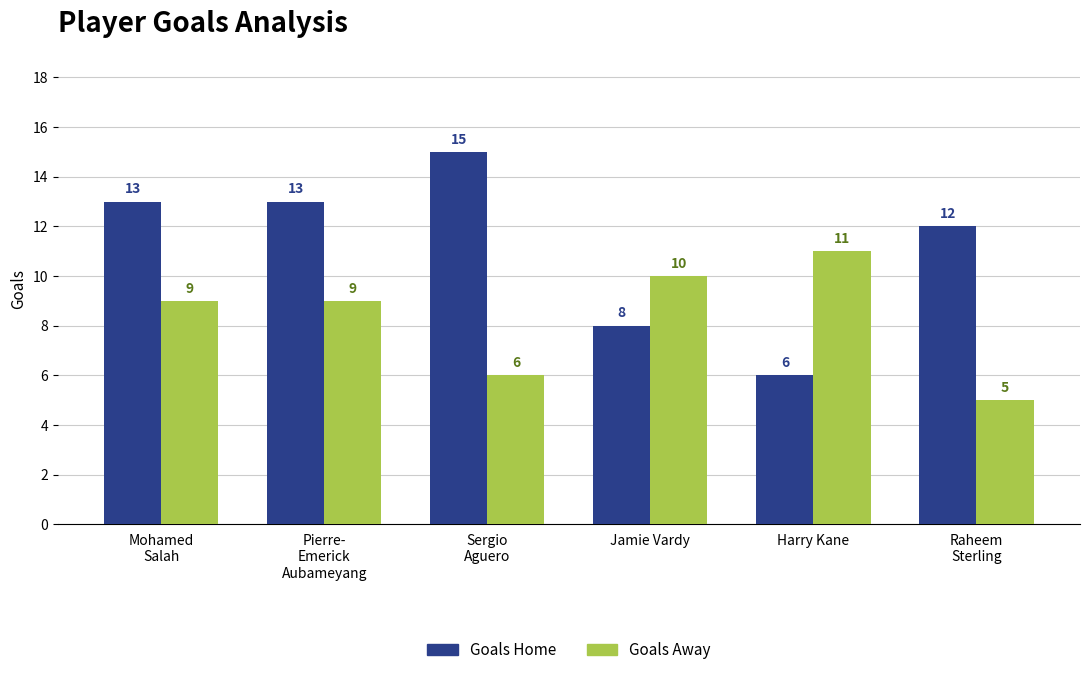

At Jamie Vardy, list the series in order from largest to smallest.

Goals Away, Goals Home